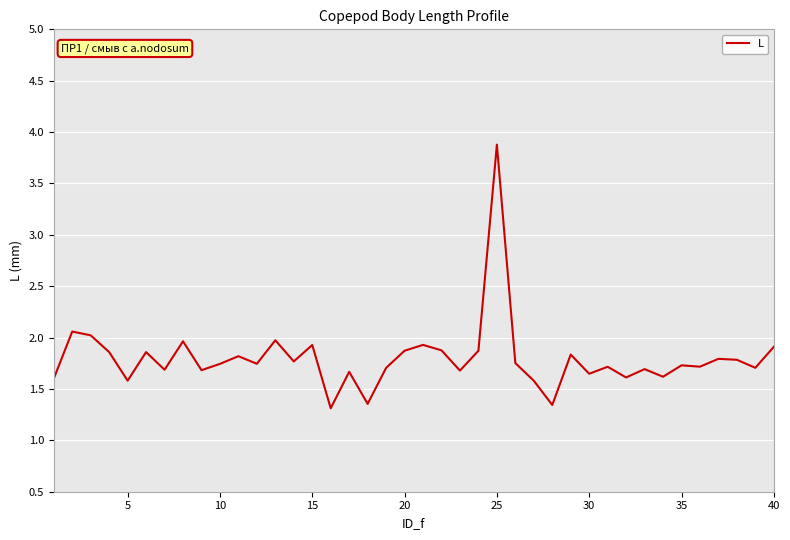

What is the difference between the maximum and minimum values?

2.6